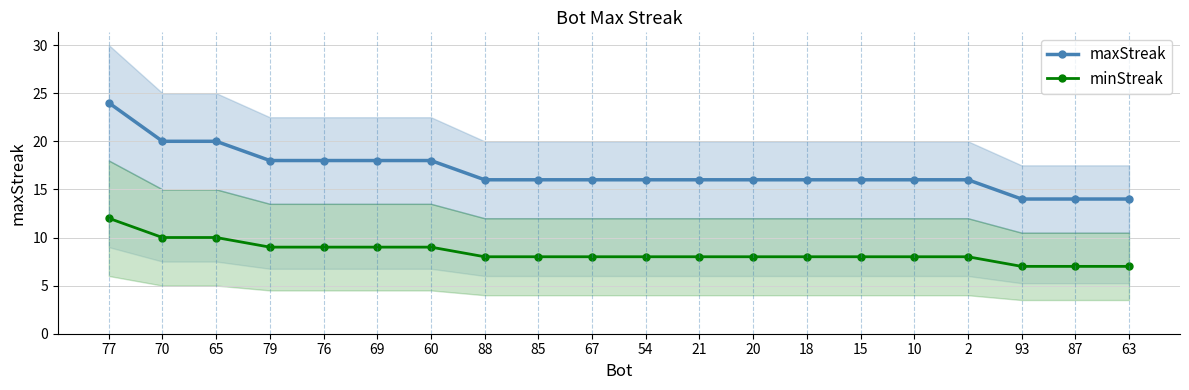

True or false: maxStreak has a value of 14 at 87.

True